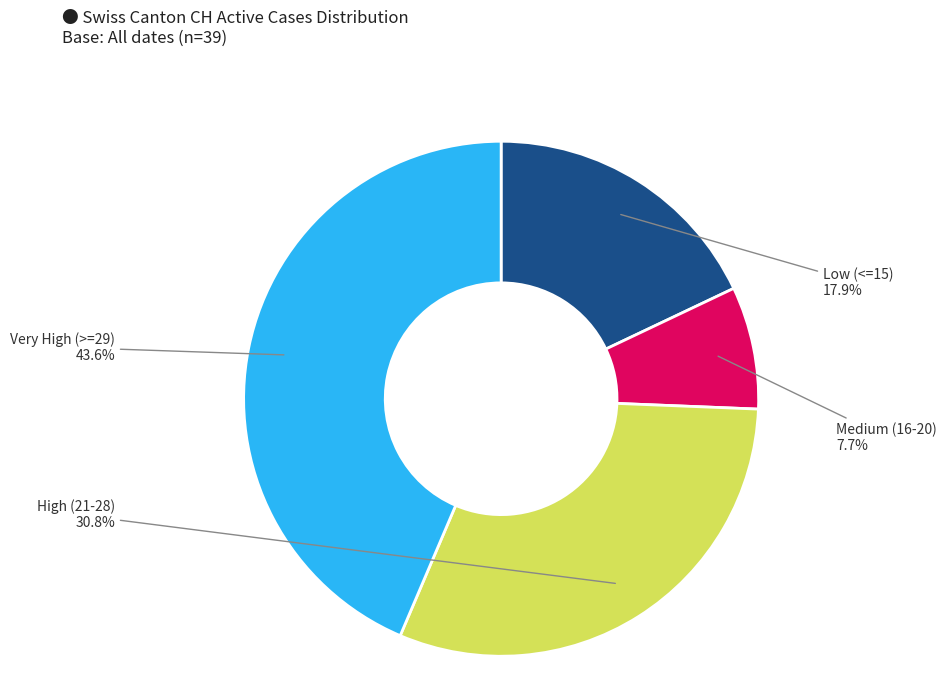

To the nearest percent, what is the average slice percentage?

25%